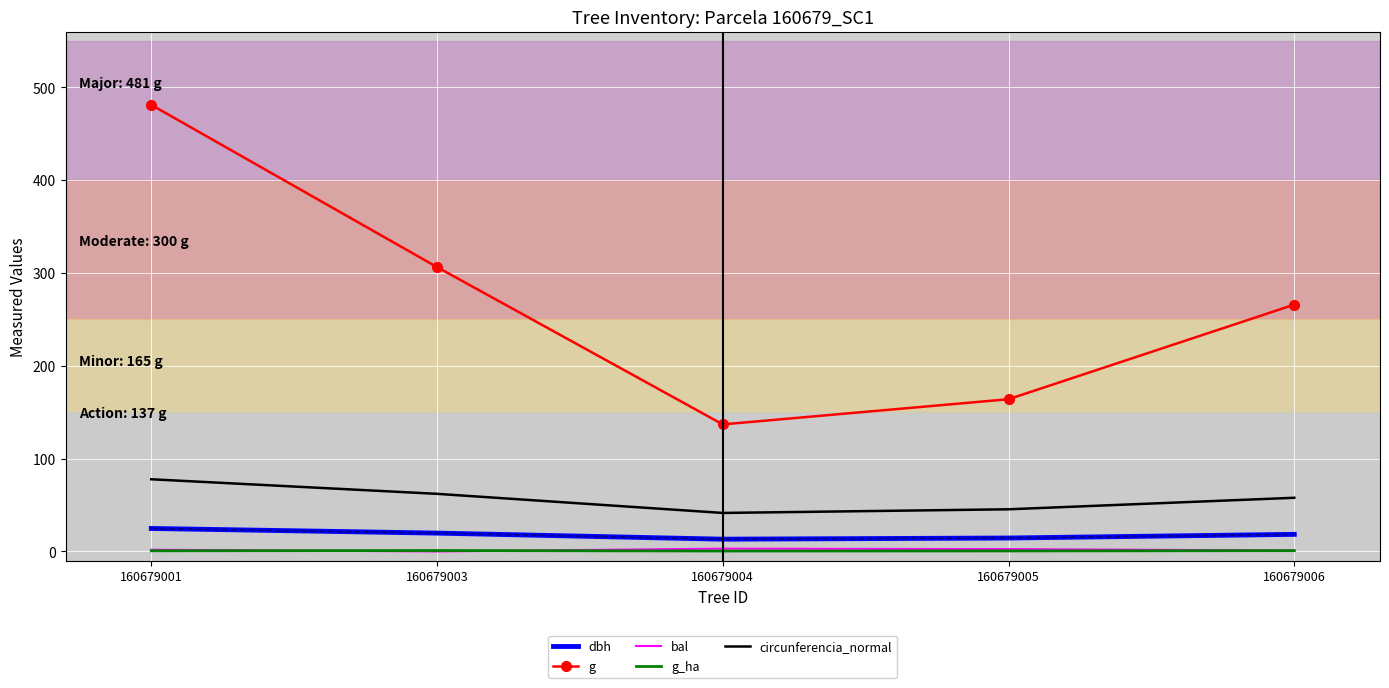

At which category does the chart reach its peak across all series?

160679001